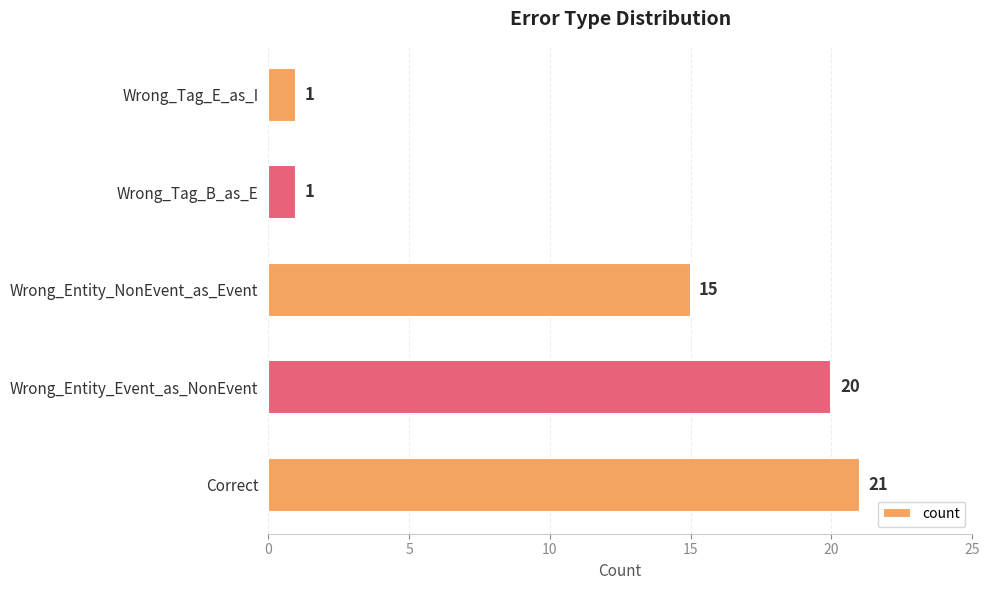

Is it true that the value at Wrong_Entity_Event_as_NonEvent is 20?

True